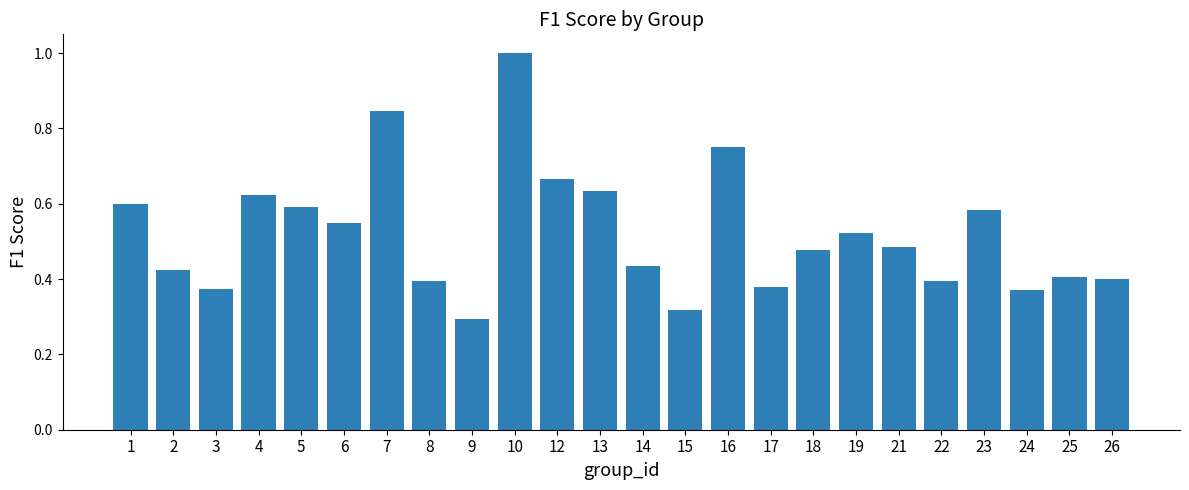

Are the bars grouped side by side (vs. stacked)?

No